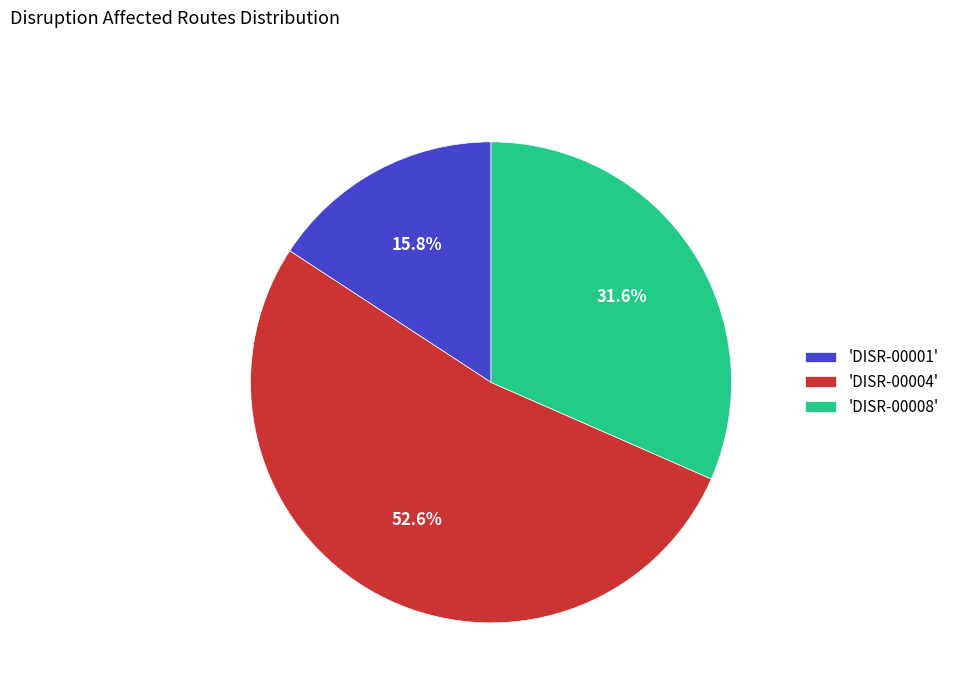

Is 'DISR-00001' the majority of the pie?

No